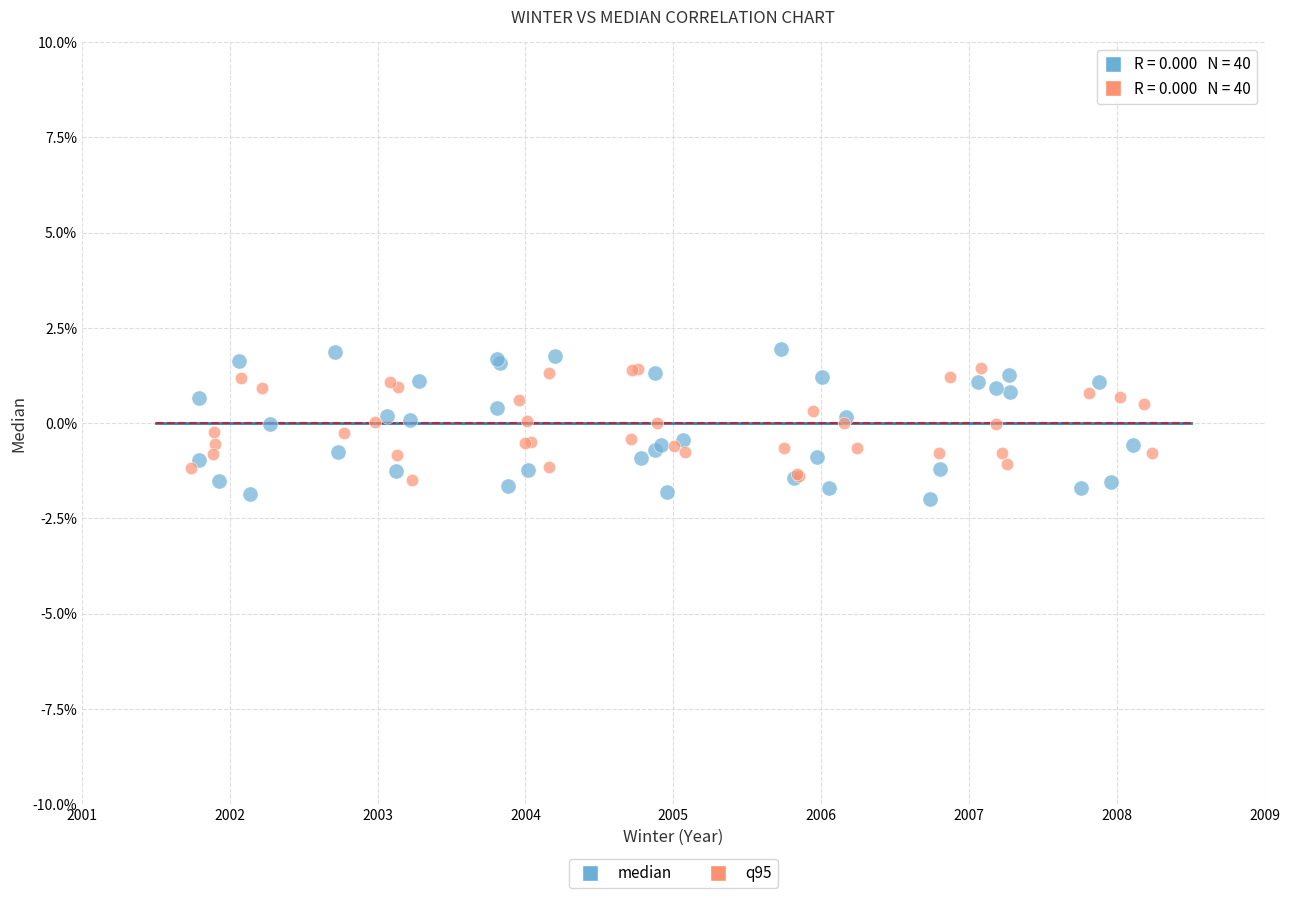

Which series reaches the minimum Y coordinate?

median